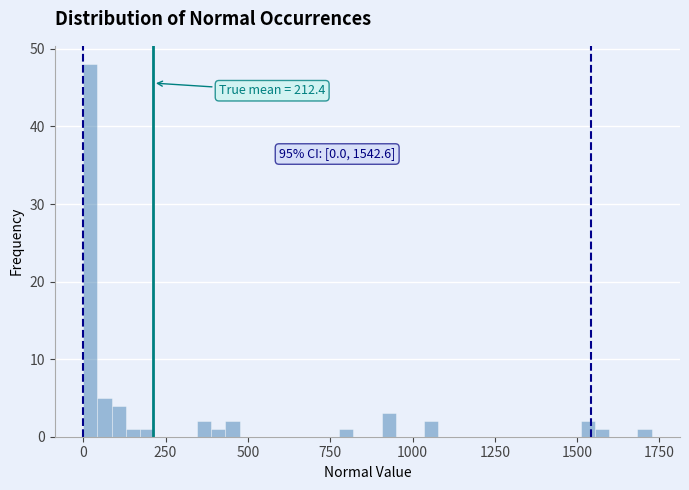

Read against the x-axis, roughly where is the centre of the tallest bar?

0